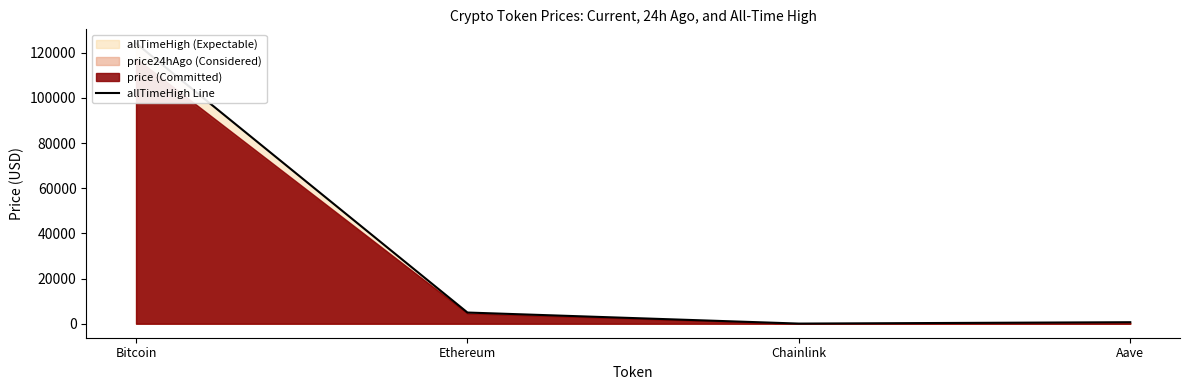

What position from the left is Chainlink?

3